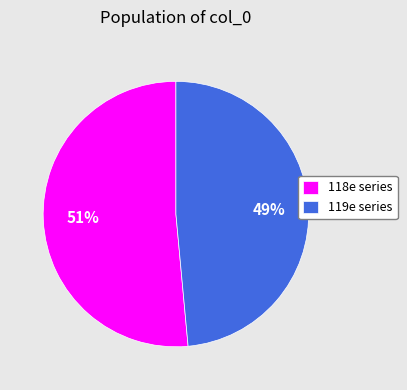

Which category has the biggest portion of the pie?

118e series